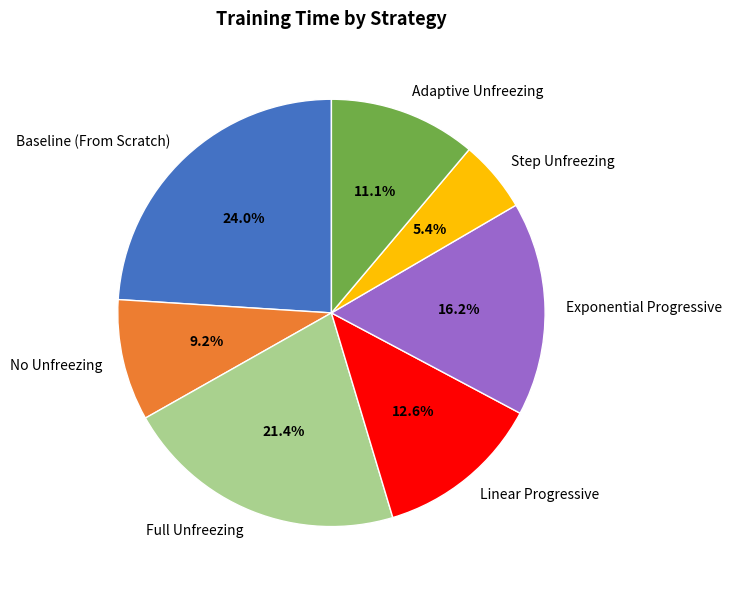

How many segments does this pie chart have?

7